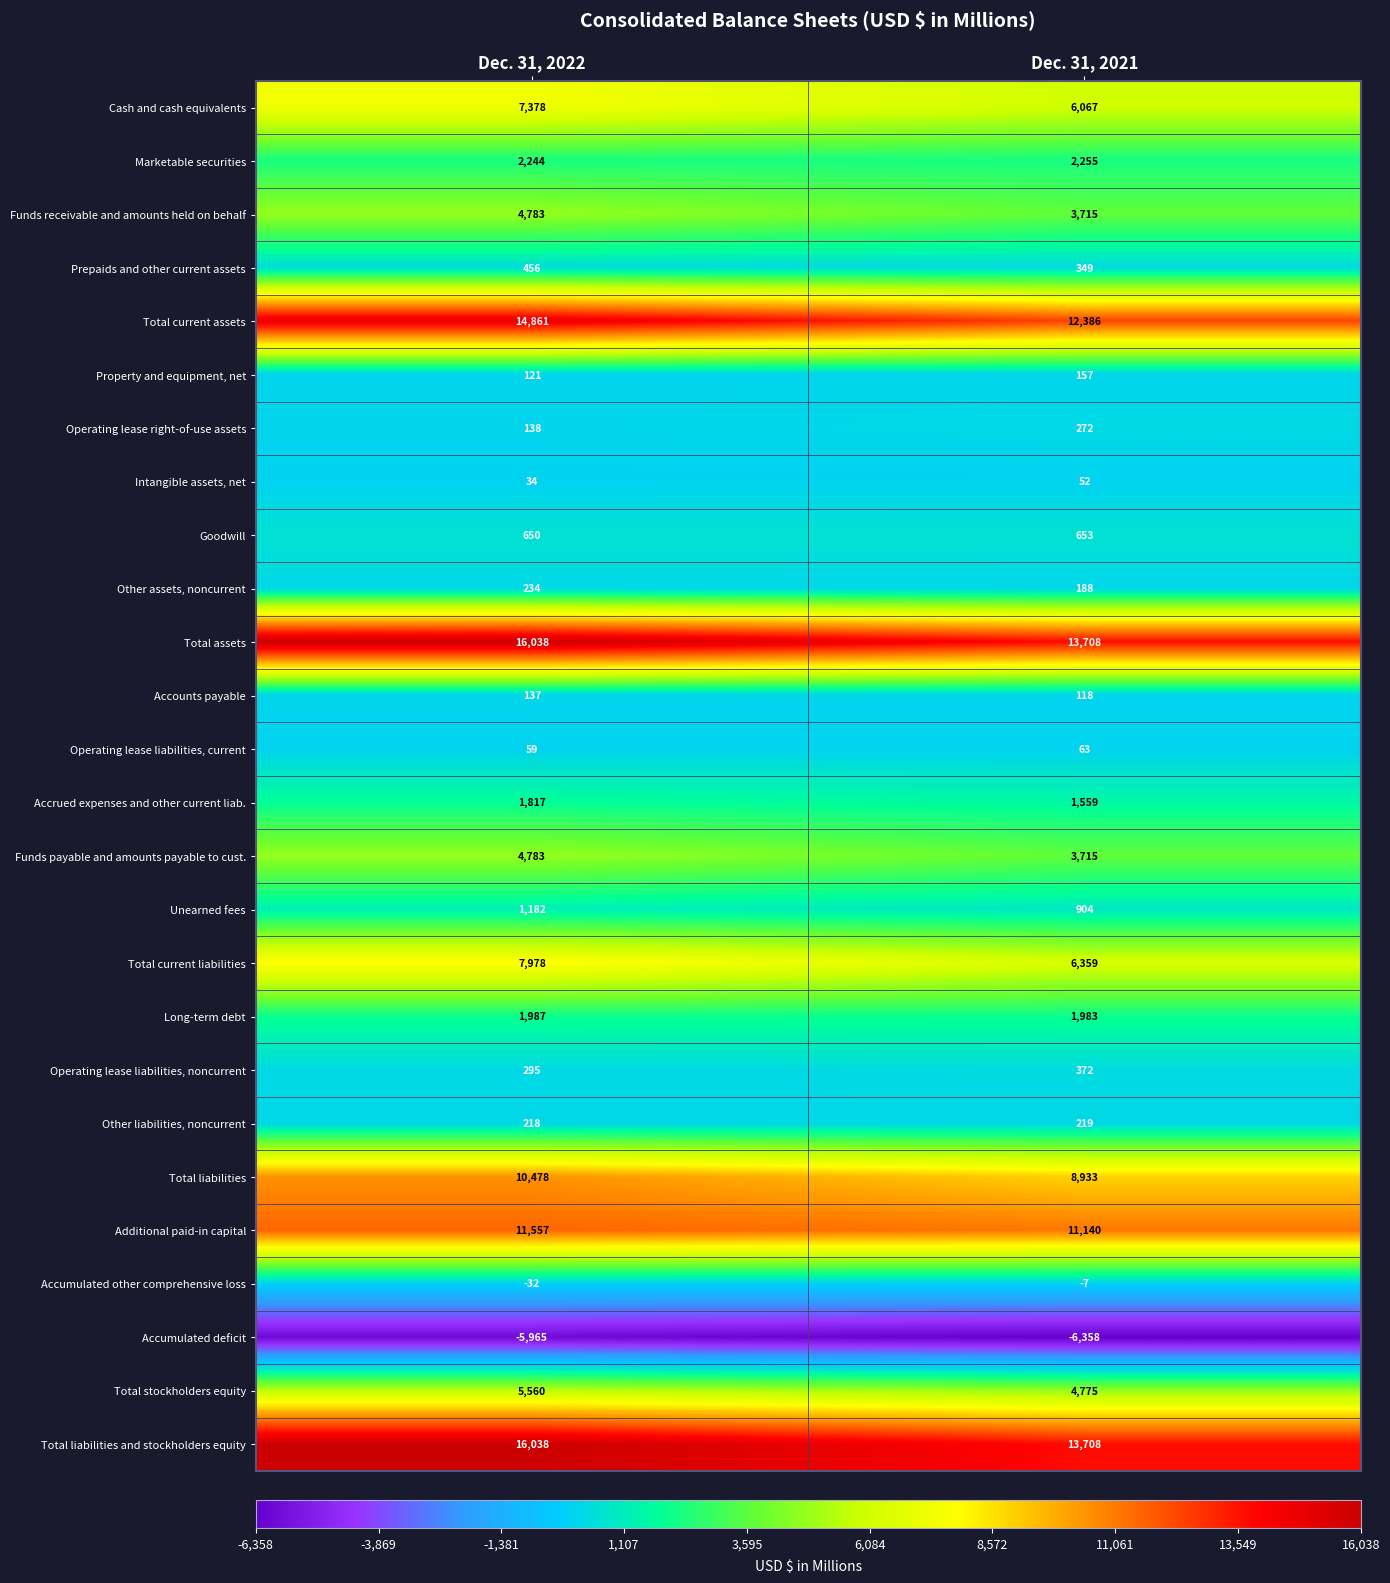

Is the value of Total assets at Dec. 31, 2021 greater than the value of Operating lease liabilities, current at Dec. 31, 2022?

Yes